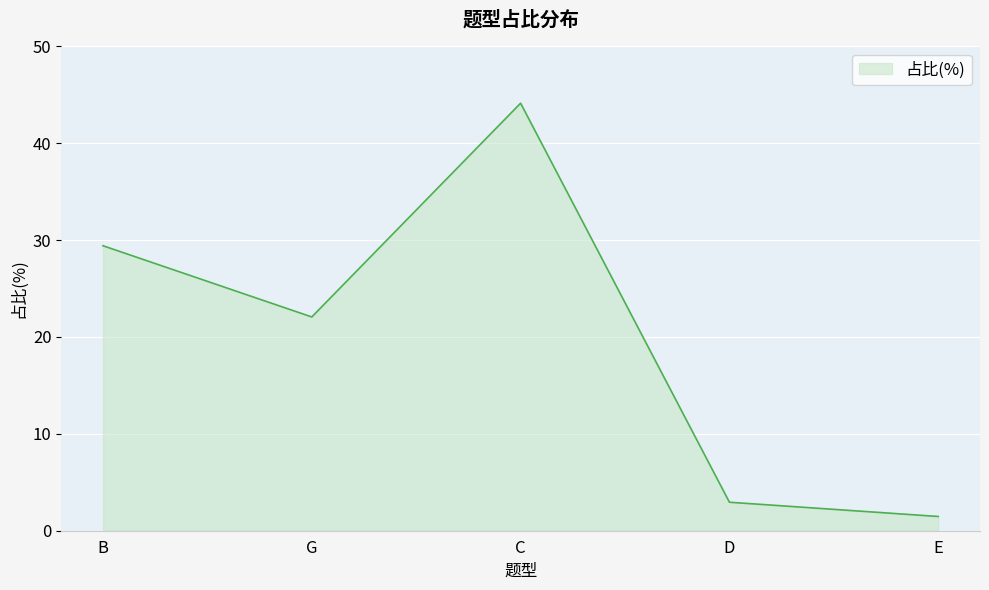

Which category has the highest value across all series?

C